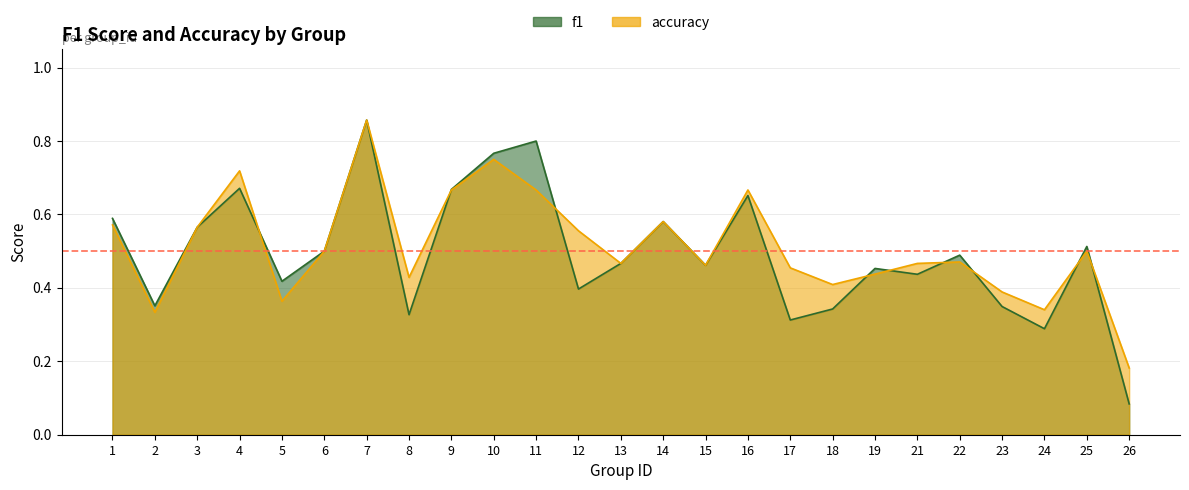

What is the minimum value shown in the chart?

0.1